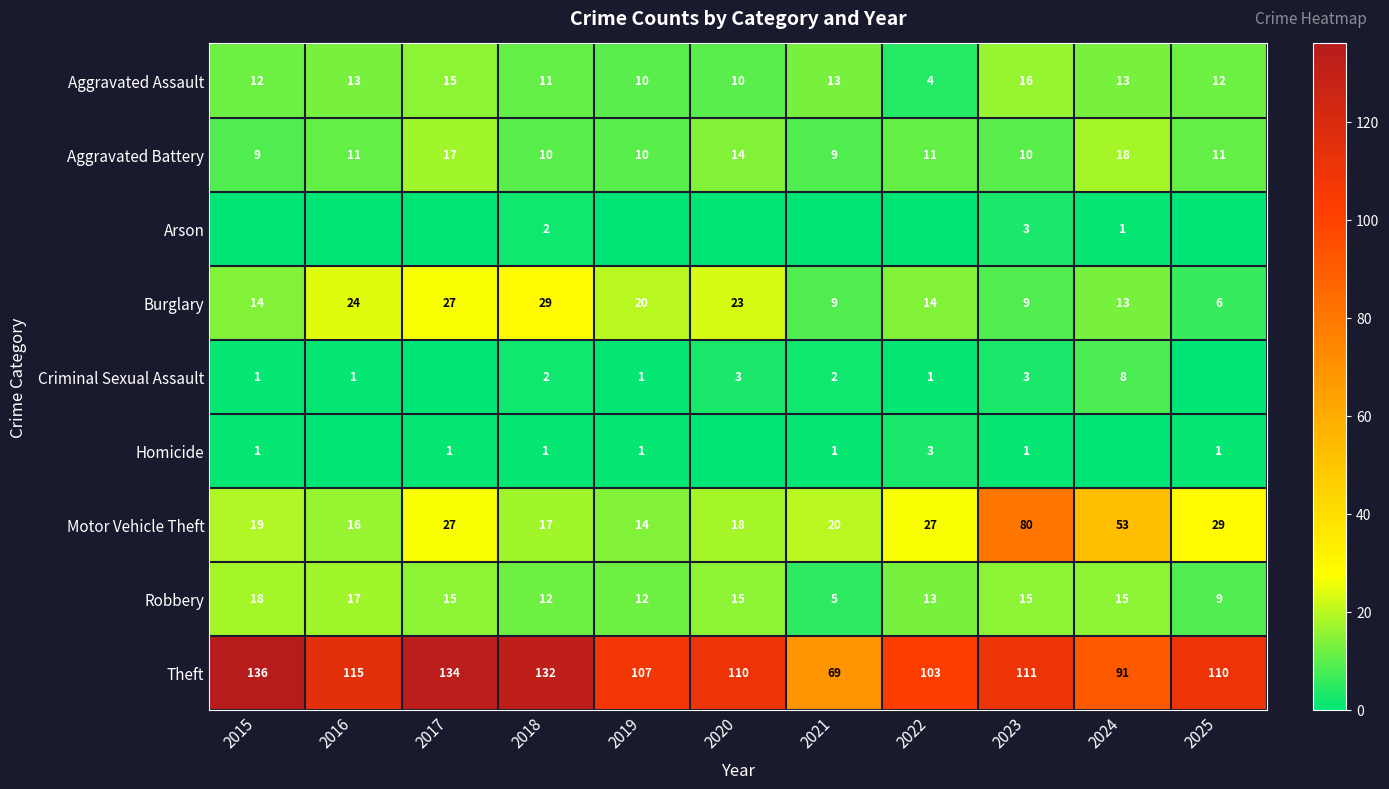

What is the difference between the maximum and minimum values in the Aggravated Assault series?

12